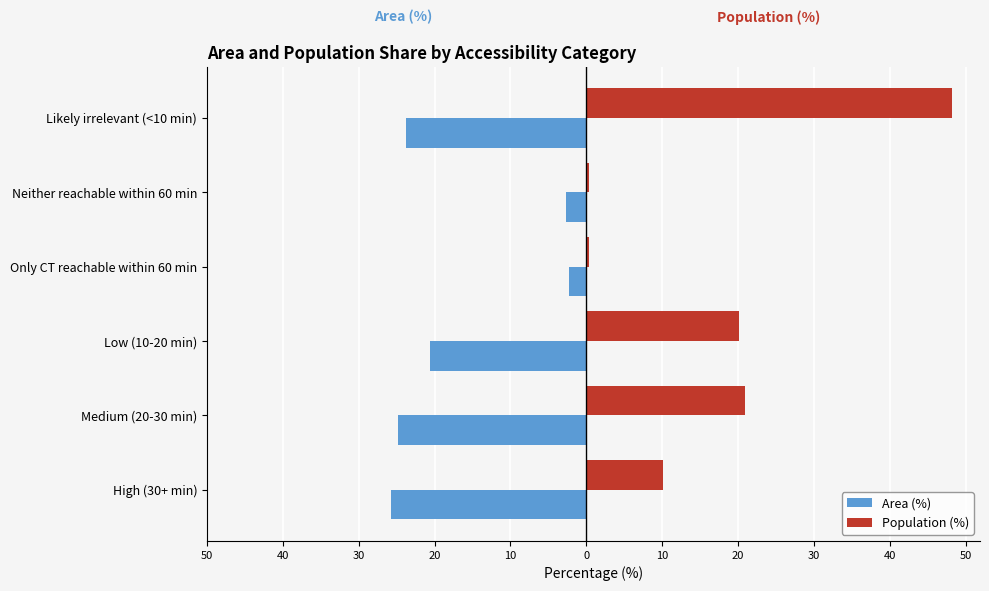

What are all the series names shown in the legend?

Area (%), Population (%)